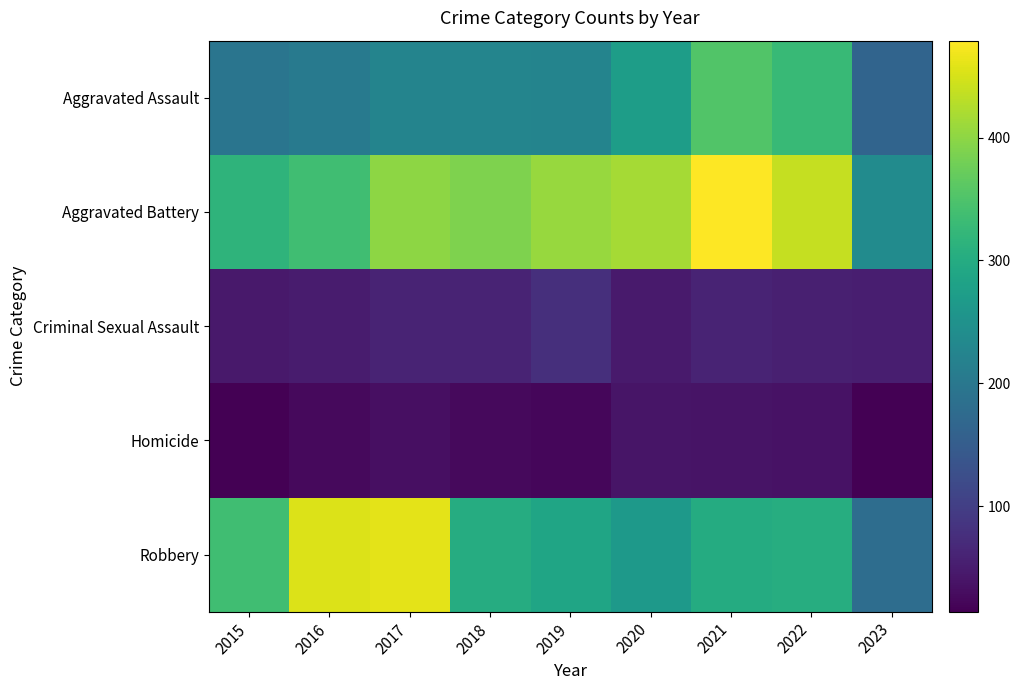

Reading right to left, list all the values displayed in this chart.

Aggravated Assault: 2023=164	2022=327	2021=352	2020=273	2019=223	2018=225	2017=224	2016=206	2015=194
Aggravated Battery: 2023=238	2022=439	2021=479	2020=416	2019=407	2018=389	2017=400	2016=336	2015=316
Criminal Sexual Assault: 2023=53	2022=54	2021=61	2020=48	2019=77	2018=60	2017=61	2016=50	2015=46
Homicide: 2023=14	2022=36	2021=38	2020=41	2019=22	2018=25	2017=33	2016=26	2015=15
Robbery: 2023=181	2022=303	2021=300	2020=263	2019=287	2018=301	2017=460	2016=454	2015=337